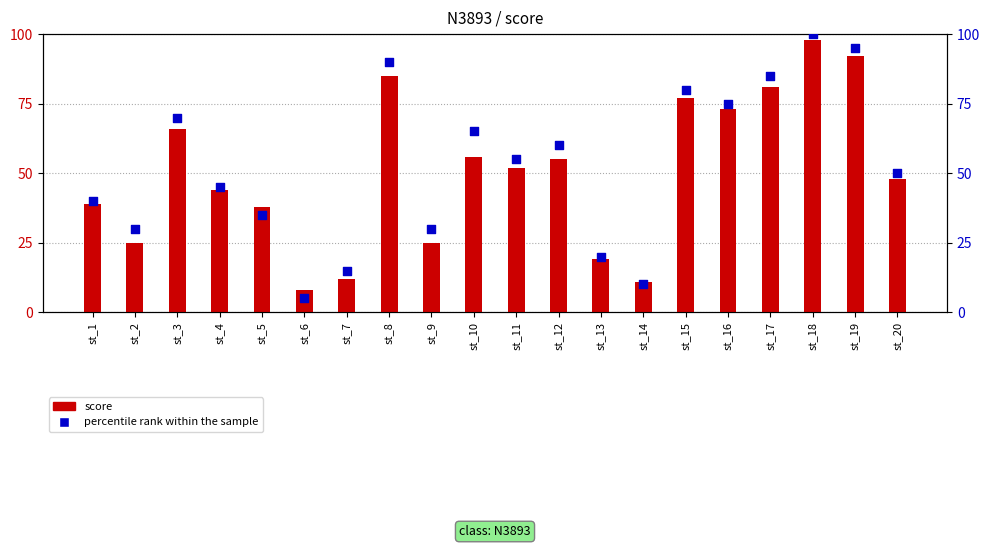

Which series contains the lowest Y value?

percentile rank within the sample